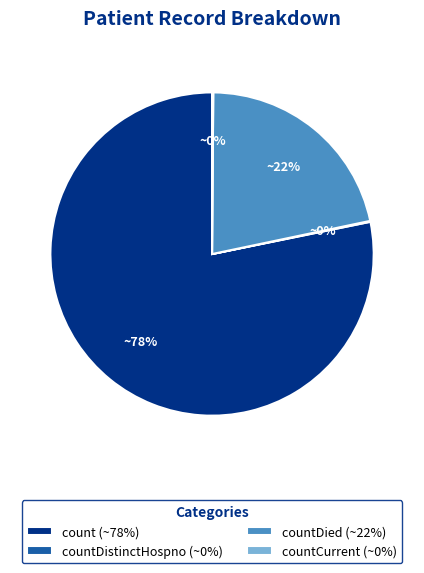

Which category has the biggest portion of the pie?

count (~78%)